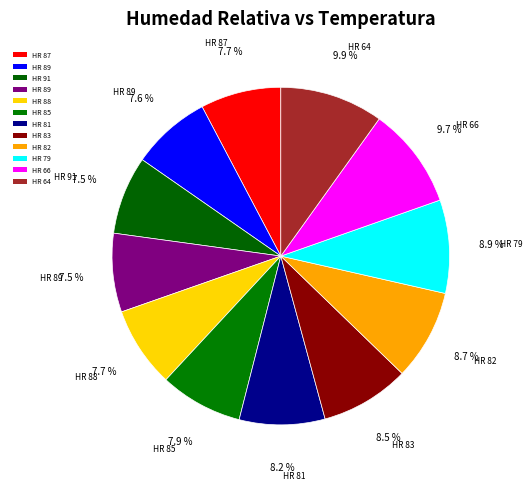

Count the number of slices in the pie.

12